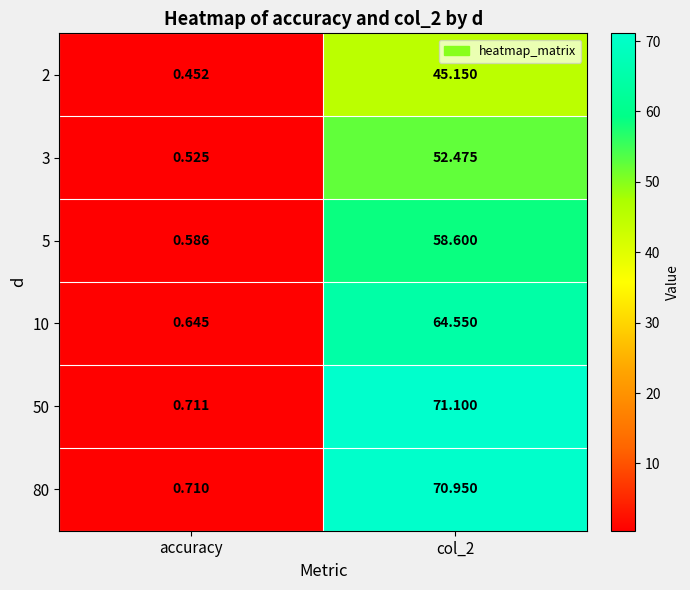

Which category has the lowest value across all series?

accuracy